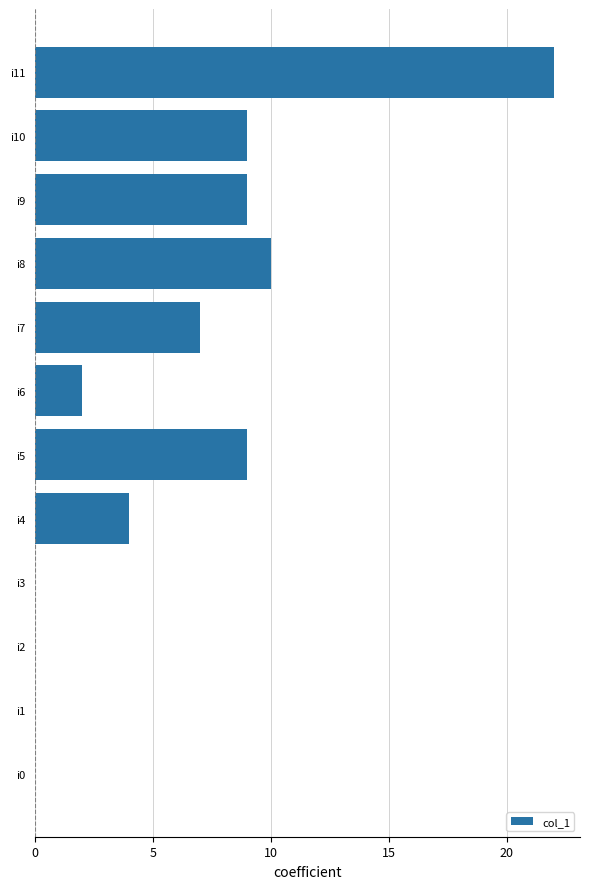

Is it true that the value at i9 is 9?

True